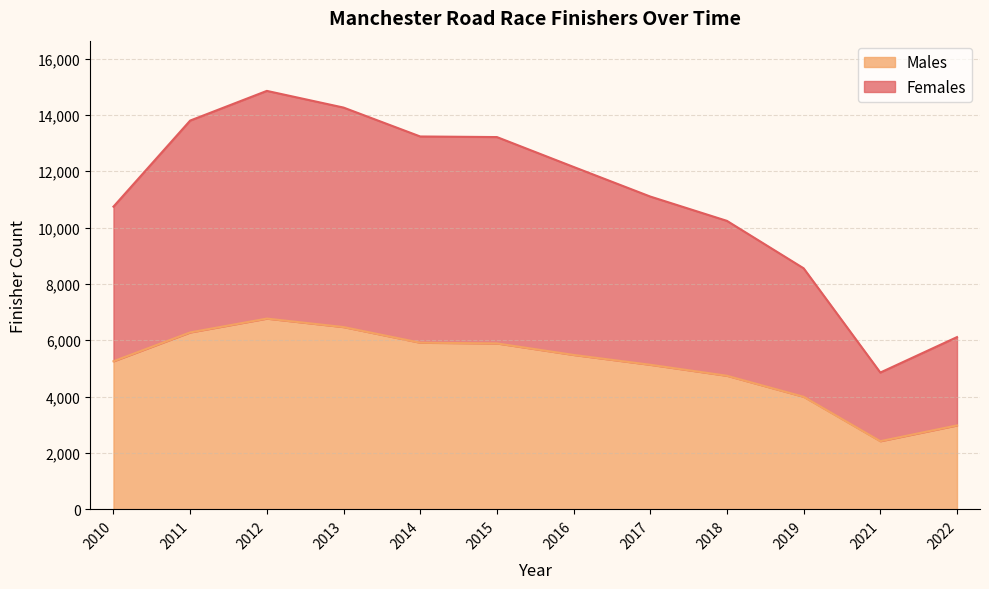

Which category has the highest value across all series?

2012